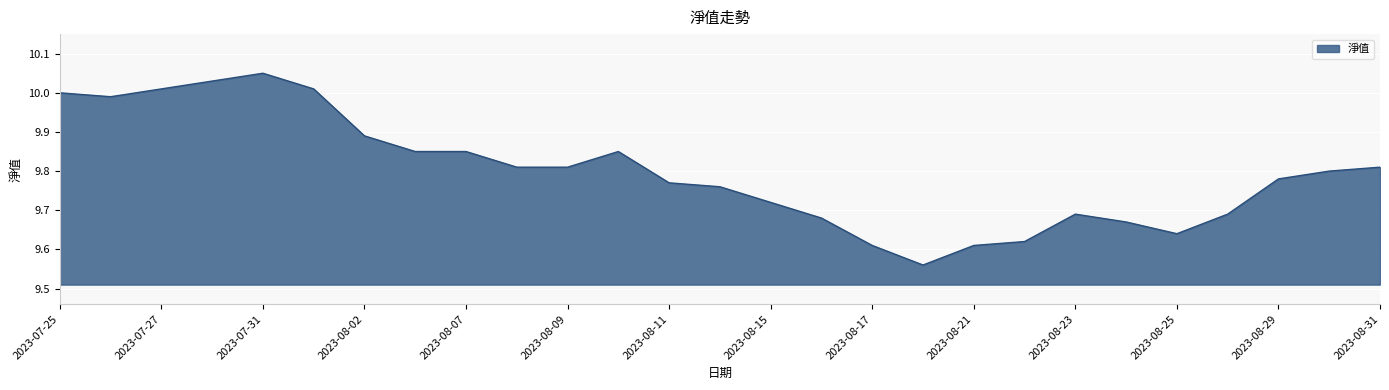

What is the average value?

9.8